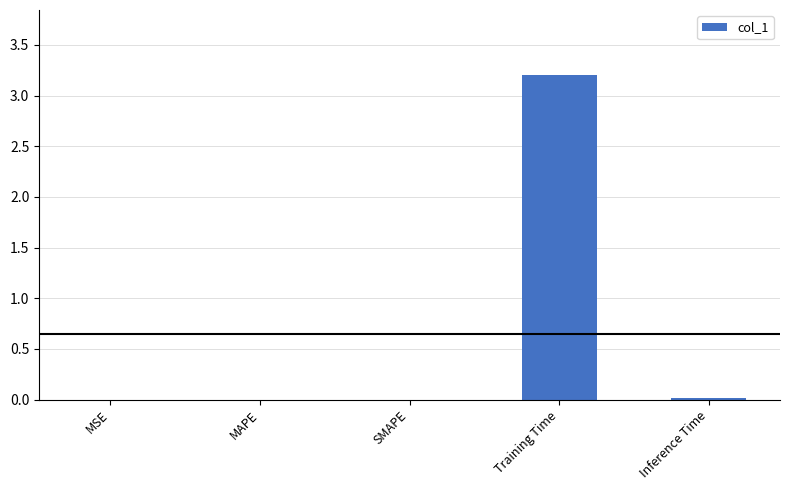

Which label corresponds to the largest value in the chart?

Training Time